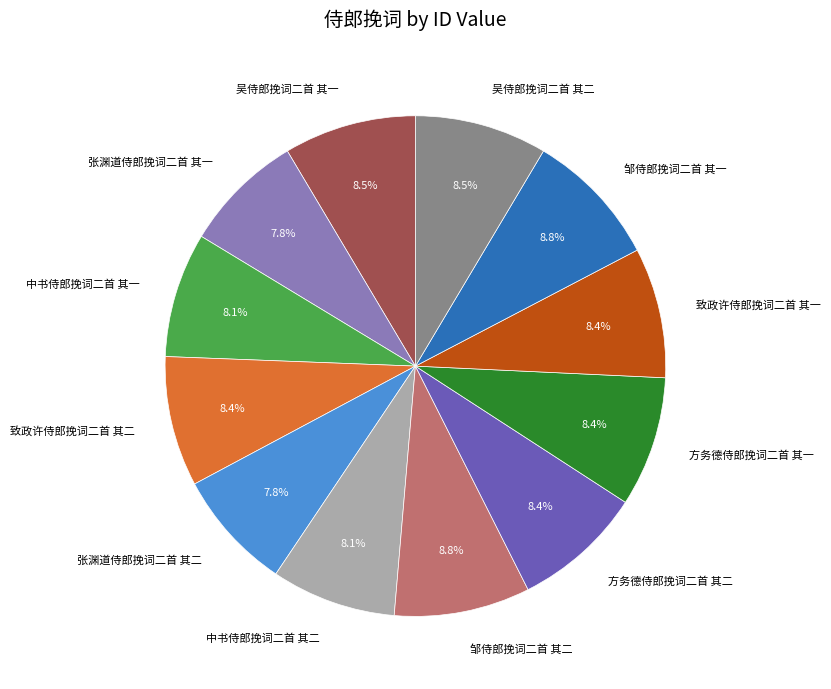

Is it true that 中书侍郎挽词二首 其一 is 16% of the pie?

False